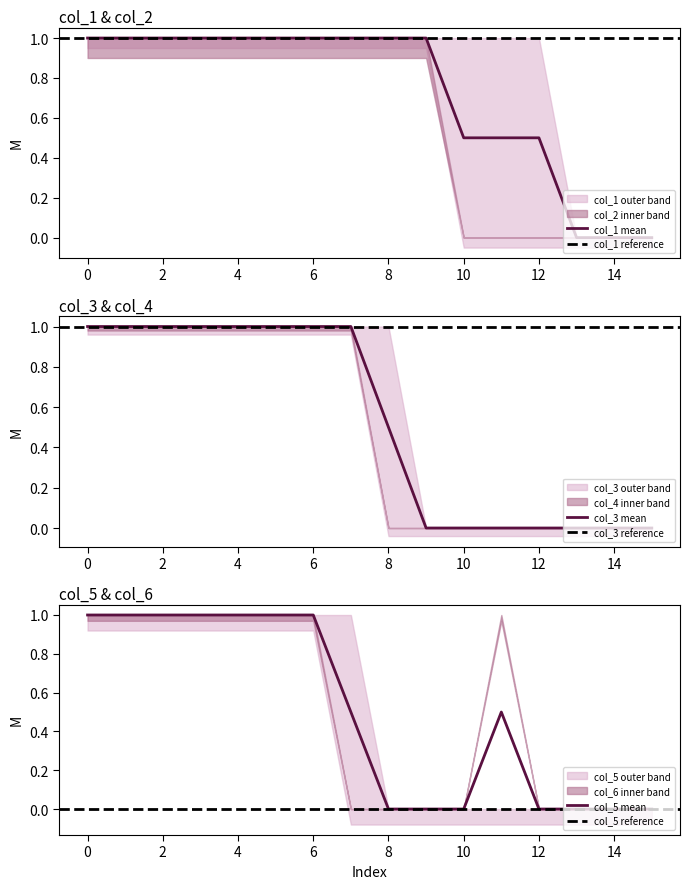

How many positive values does the col_3 series have?

9